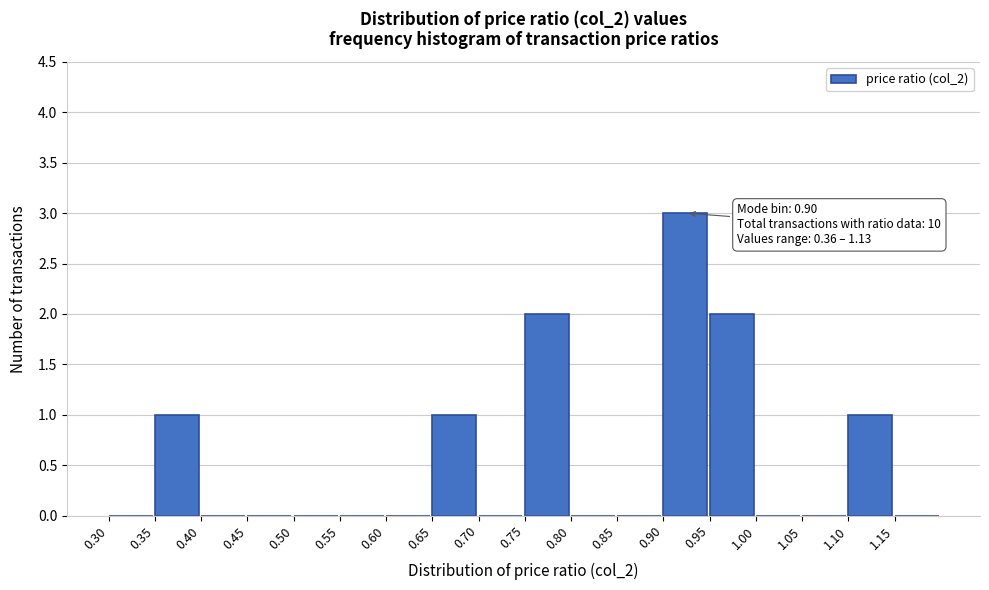

Over which range of the x-axis is the bar tallest?

0.90 to 0.95